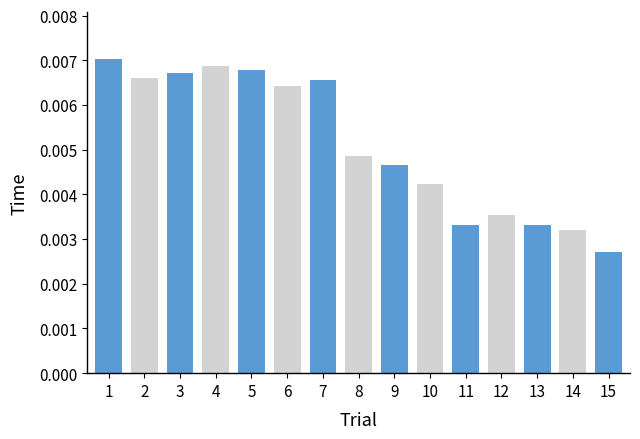

At which label is the value closest to 0?

15